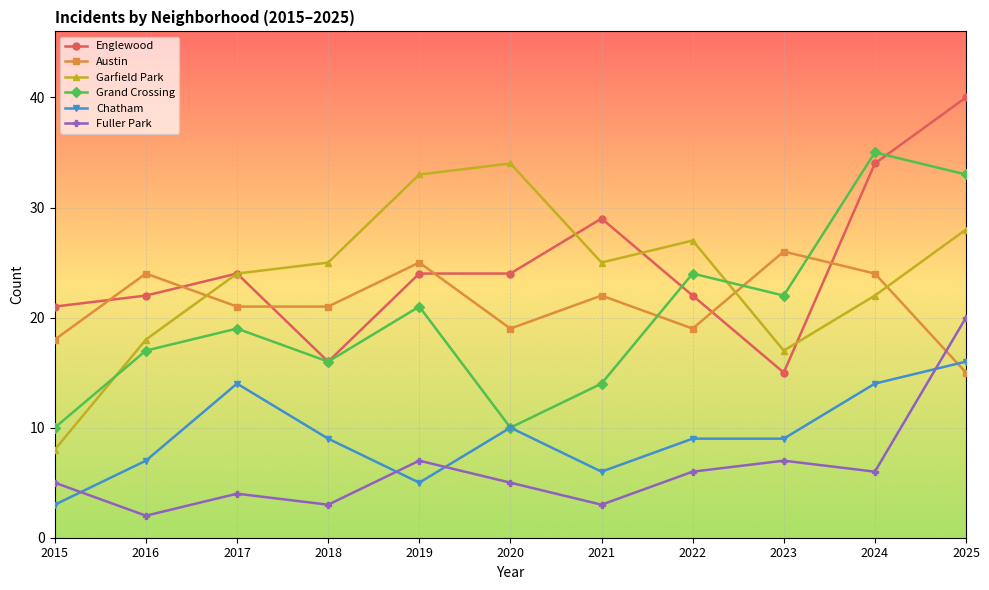

True or false: Englewood and Fuller Park intersect in this chart.

False